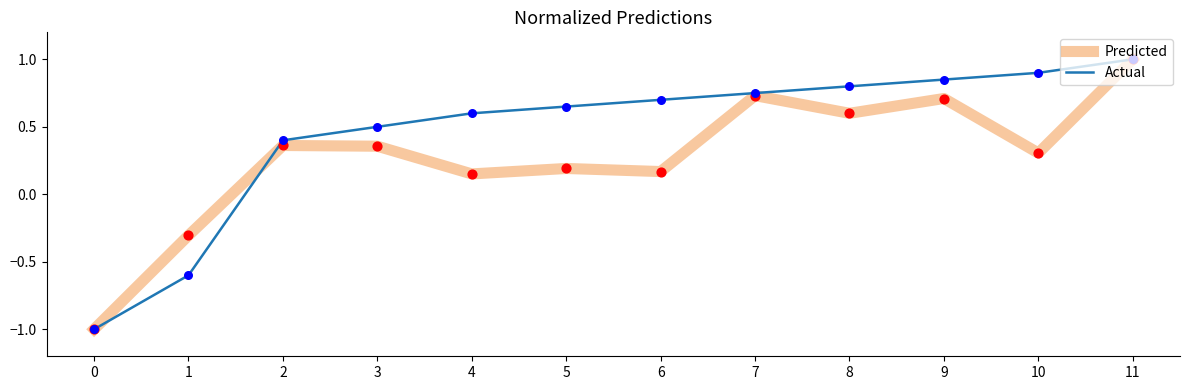

What are all the series names shown in the legend?

Predicted, Actual